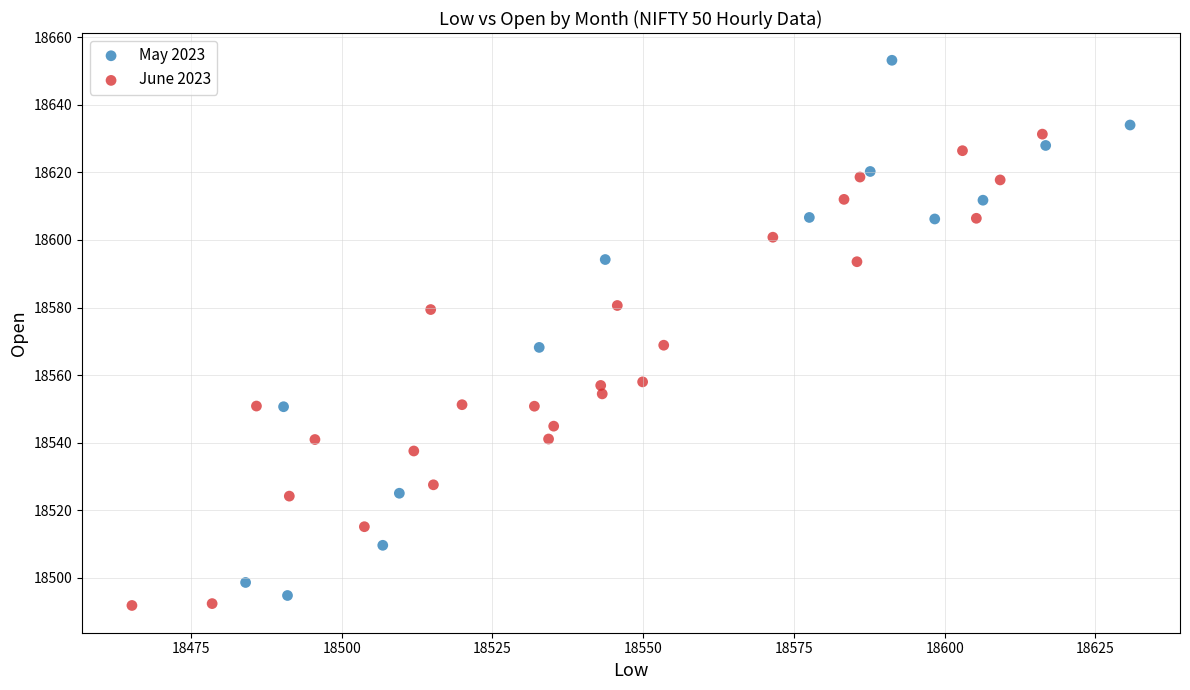

Which series has the largest Y range (max minus min)?

May 2023